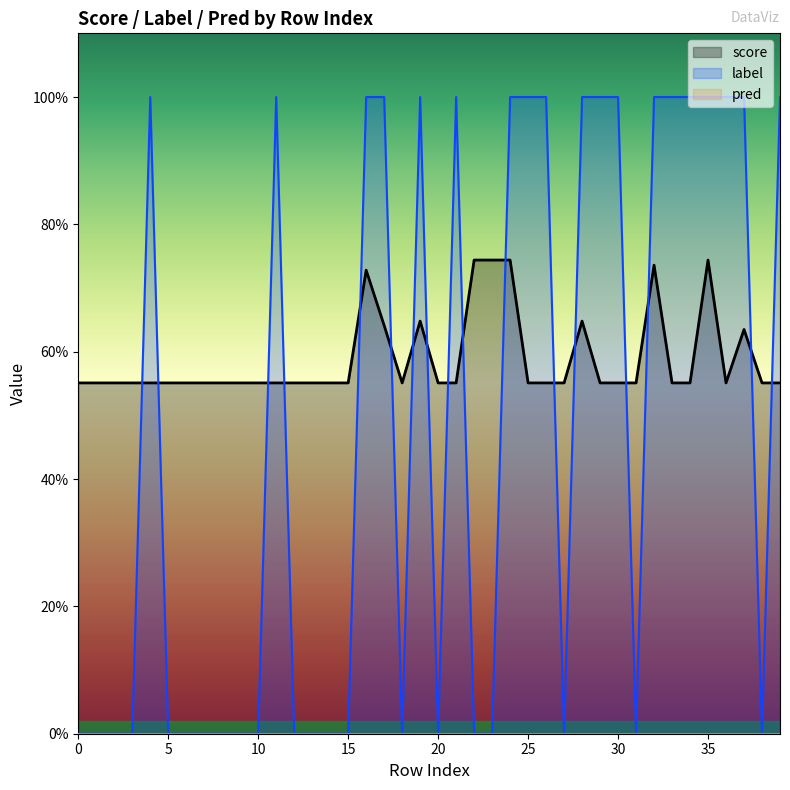

What is the difference between the maximum and minimum values in the label series?

1.0